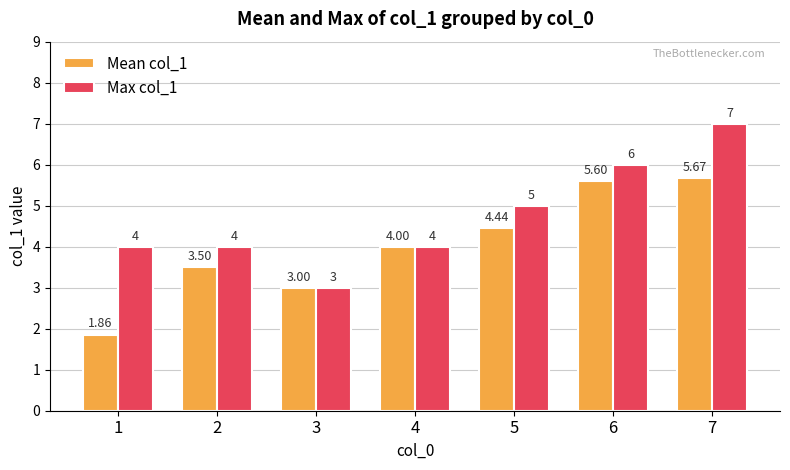

Are the bars grouped side by side (vs. stacked)?

Yes